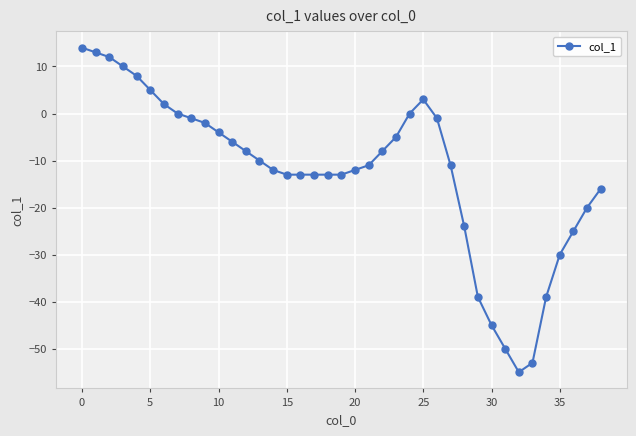

How many categories are shown in the chart?

39